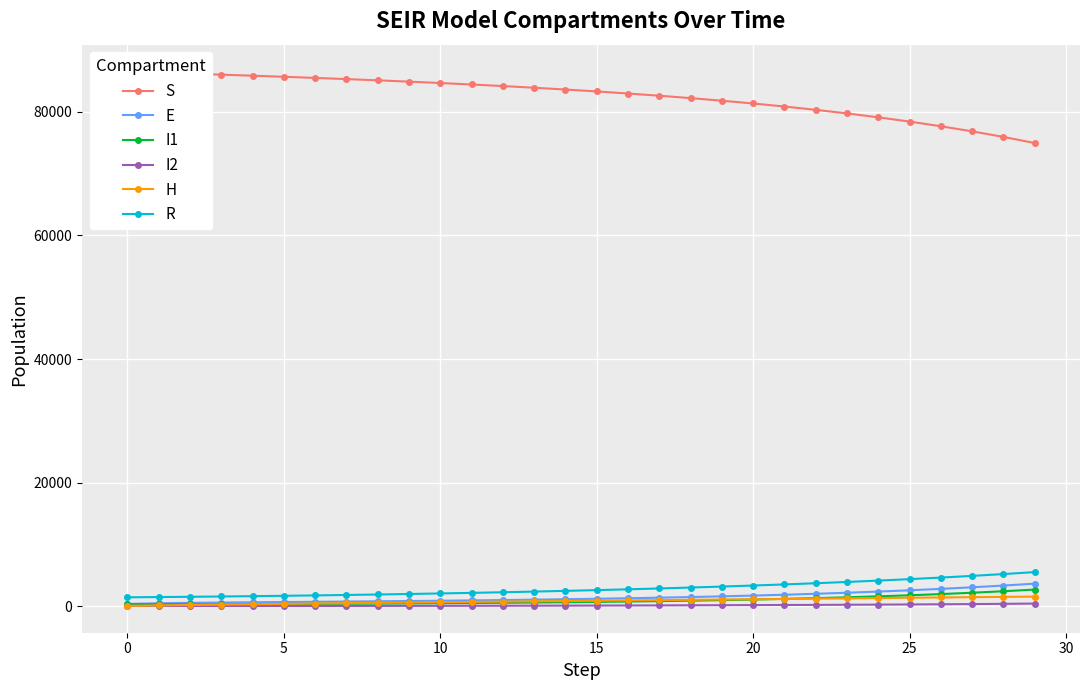

True or false: I2 and E cross at least once.

False